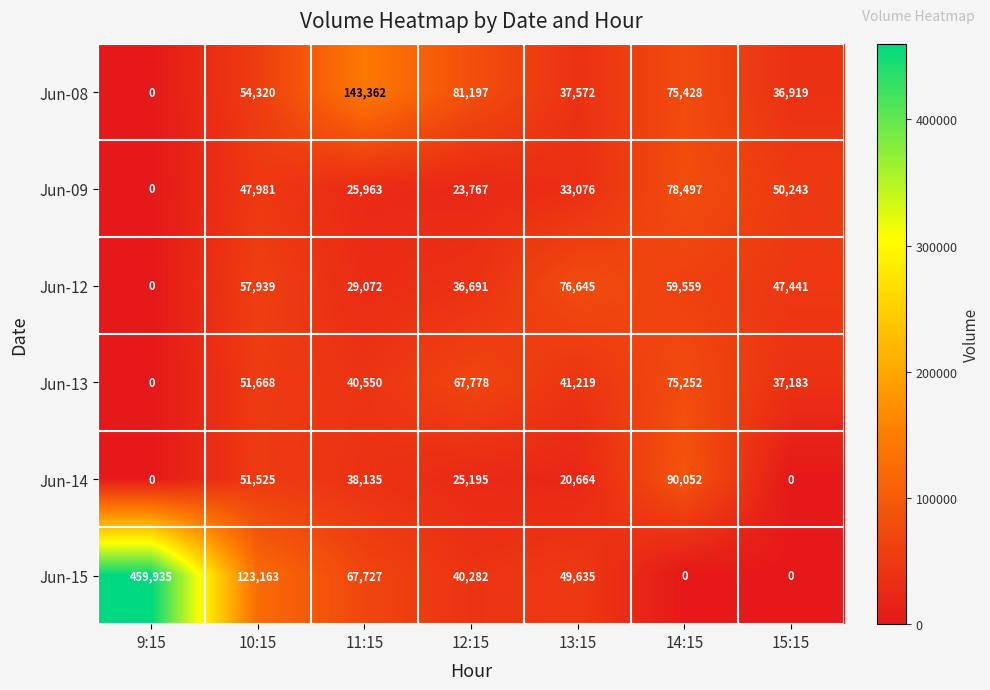

How many categories are shown in the chart?

7